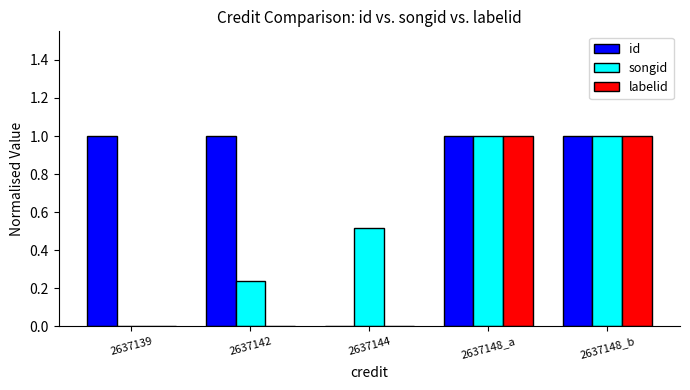

What is the maximum value for id?

1.0